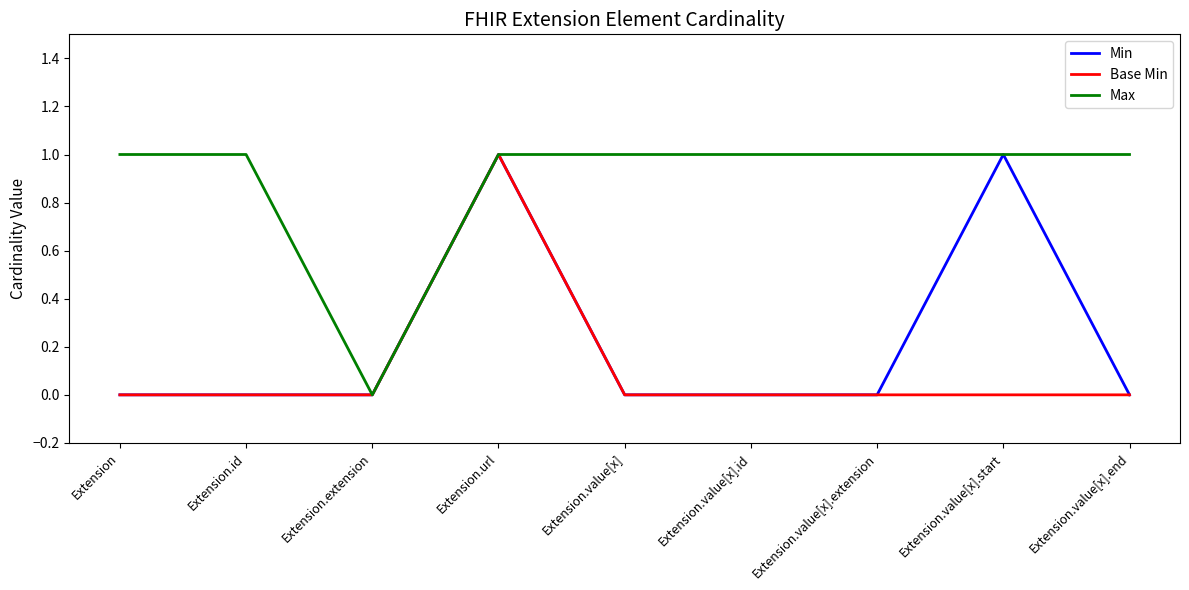

What position from the left is Extension.value[x].id?

6